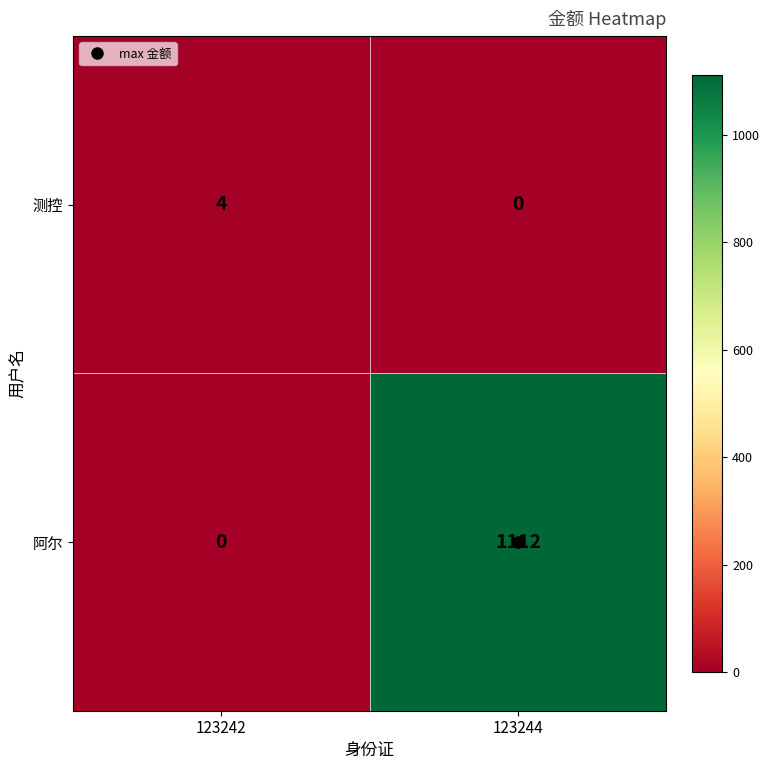

What is the sum of all 阿尔 values?

1112